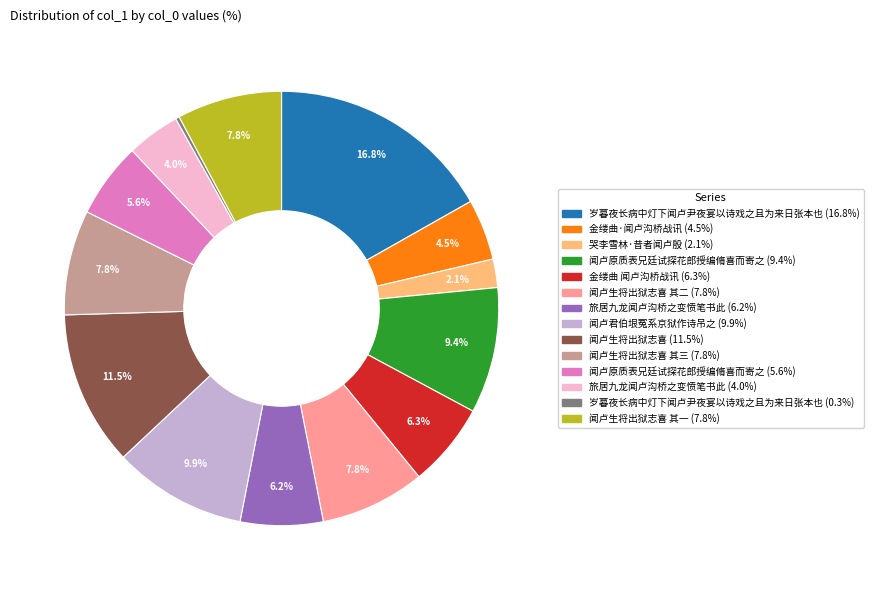

Is there a majority slice in this chart?

No